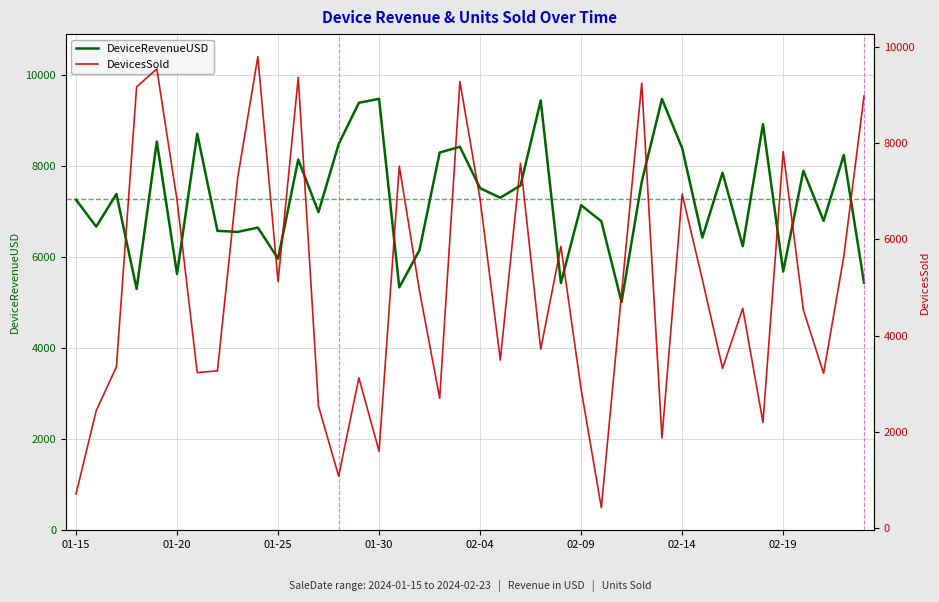

In DeviceRevenueUSD, how many points are lower than both neighbors (excluding endpoints)?

14